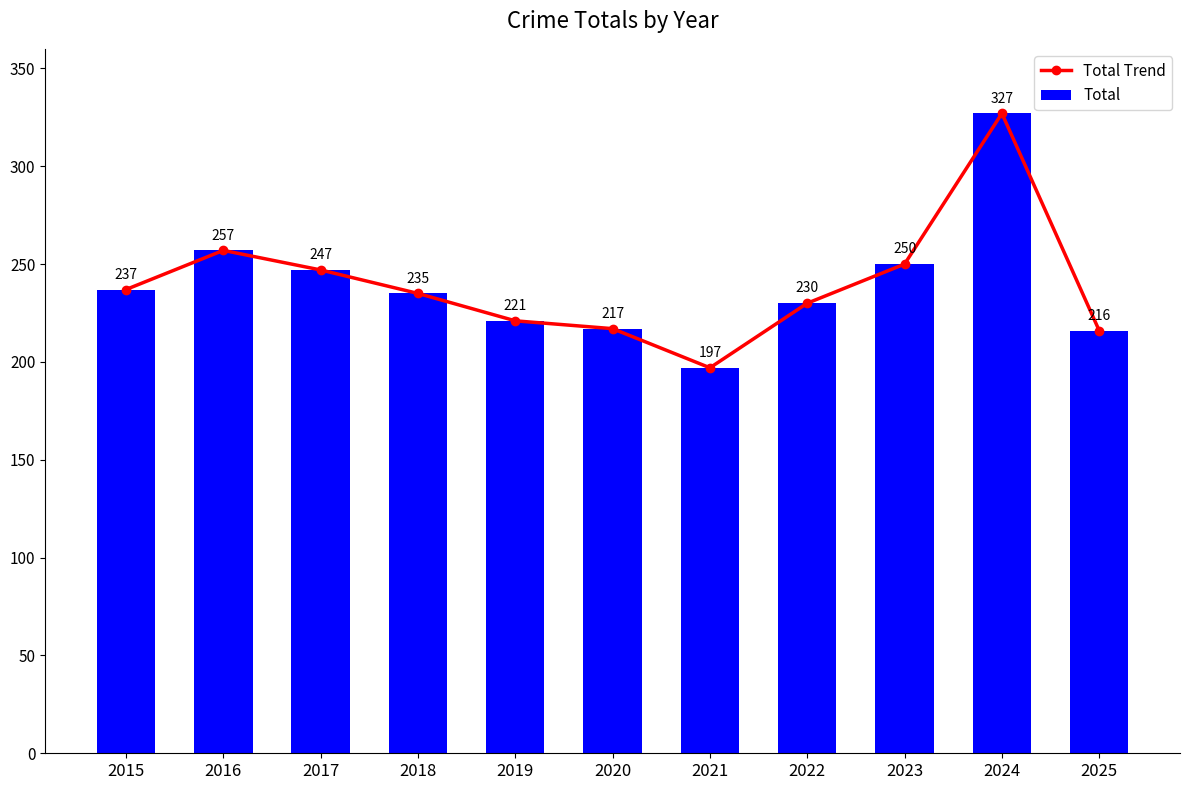

Which series has the largest range (max minus min)?

Total Trend